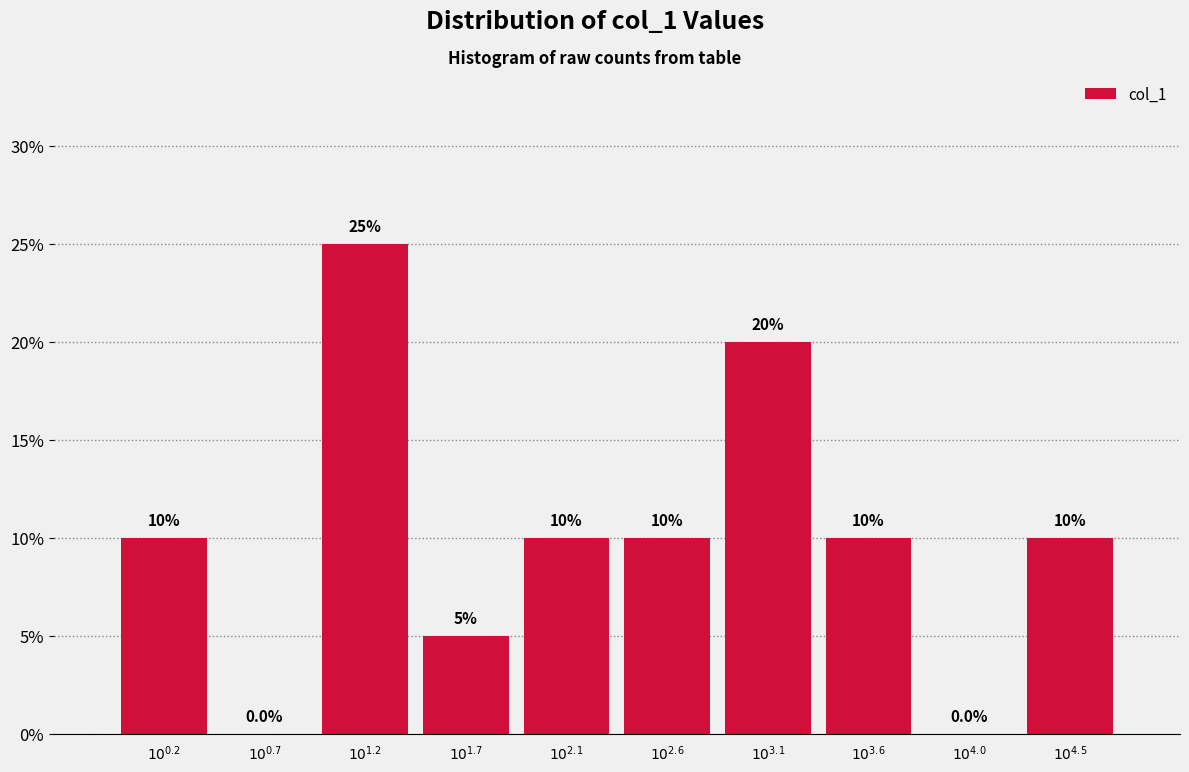

How many values are between 5 and 10?

6